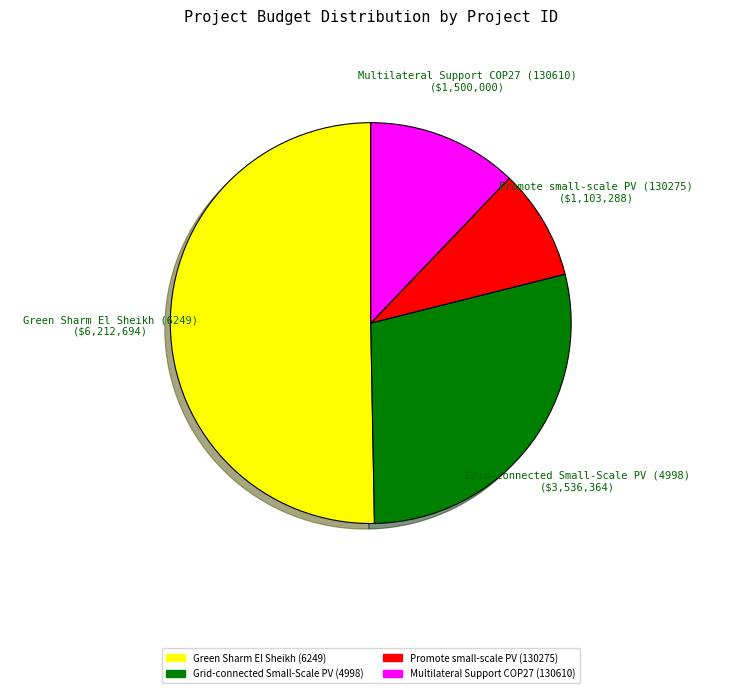

Combined, do Promote small-scale PV (130275) and Green Sharm El Sheikh (6249) account for over 50%?

Yes